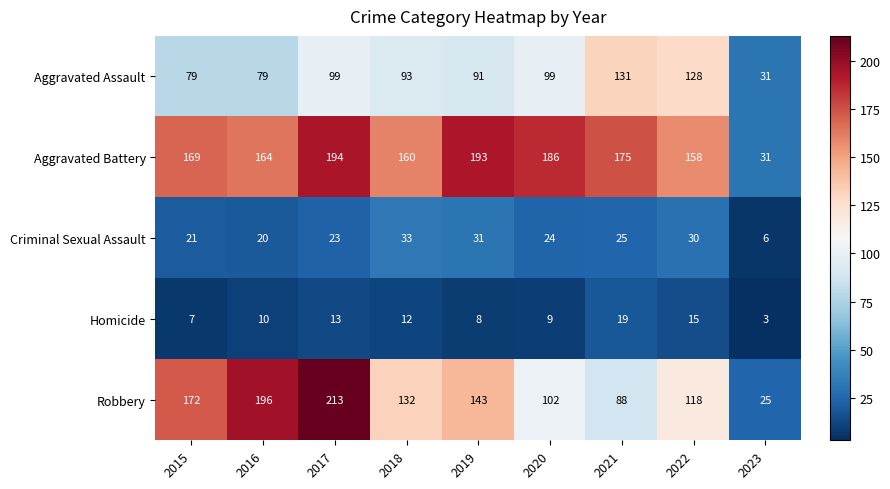

Which series has the widest spread of values?

Robbery